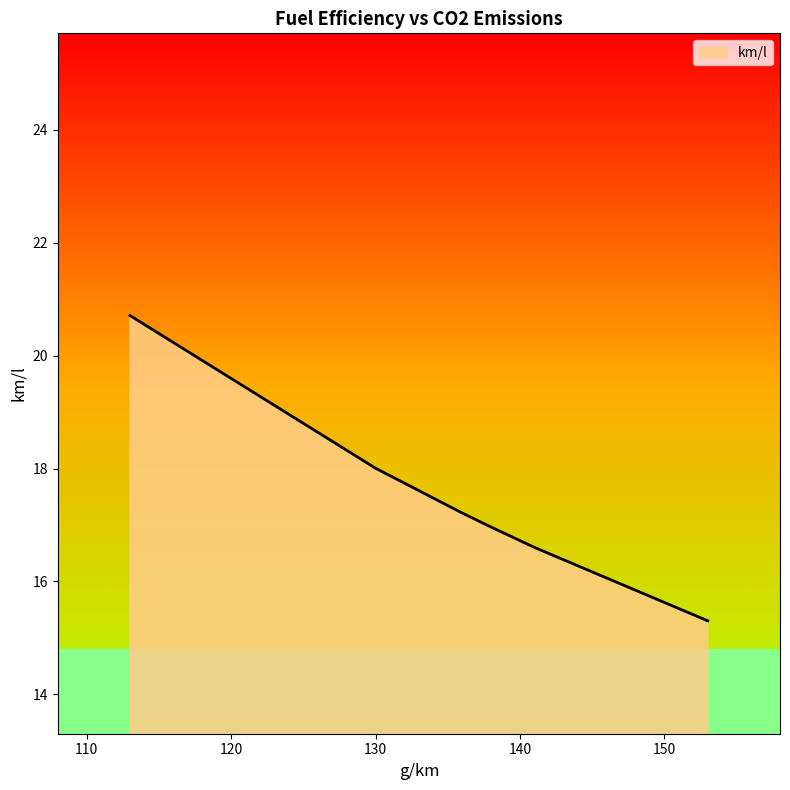

What is the difference between the maximum and minimum values?

5.4